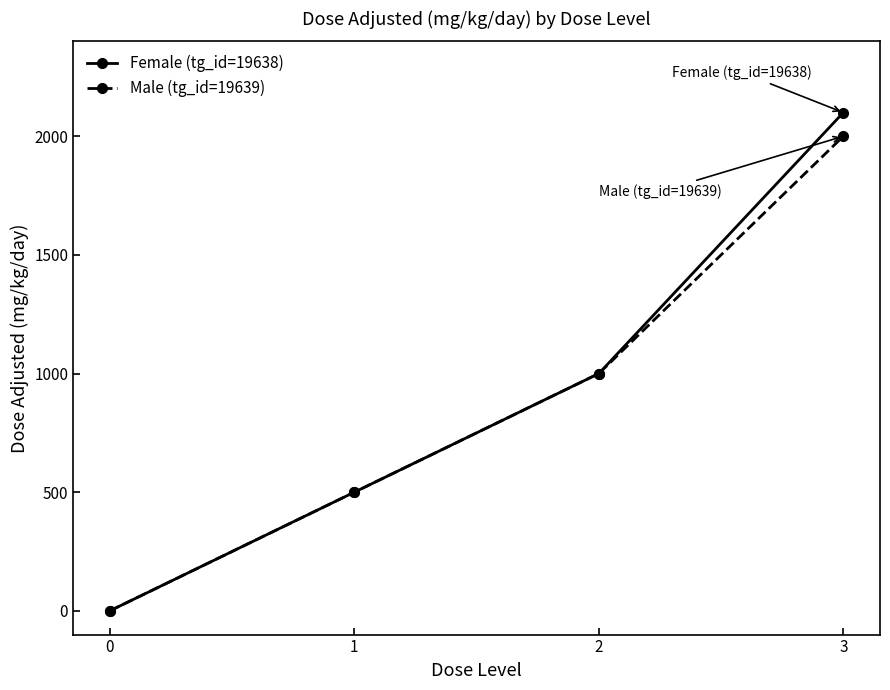

What is the difference between the highest and lowest values at 3?

100